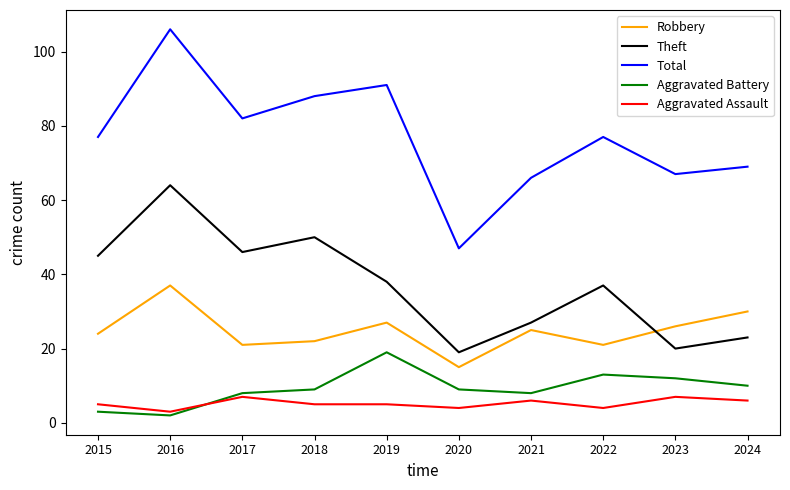

True or false: Theft and Total cross at least once.

False